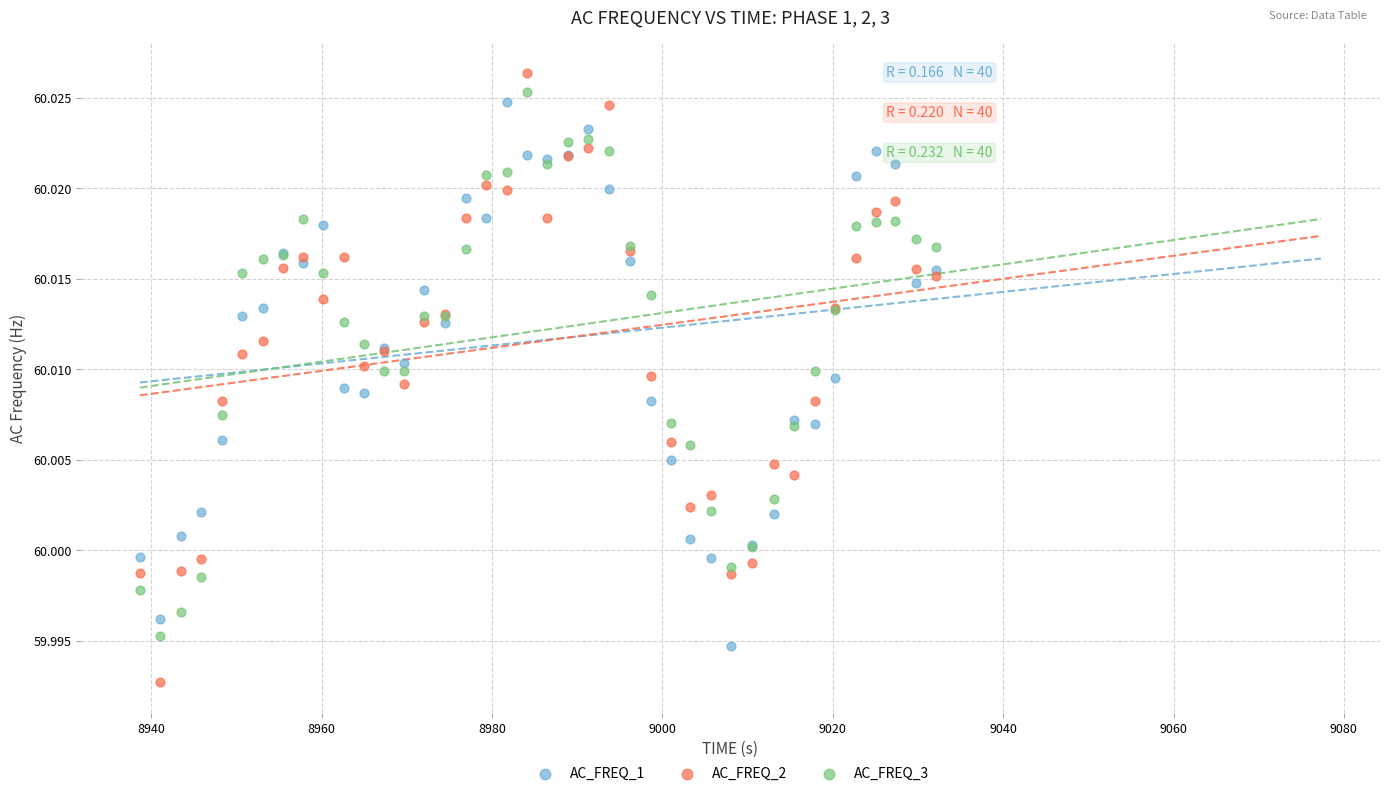

Which series has the widest spread of Y values?

AC_FREQ_2